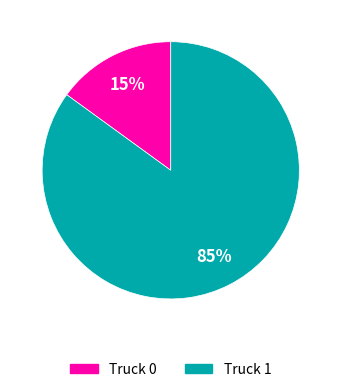

Do Truck 0 and Truck 1 together represent more than half of the pie?

Yes